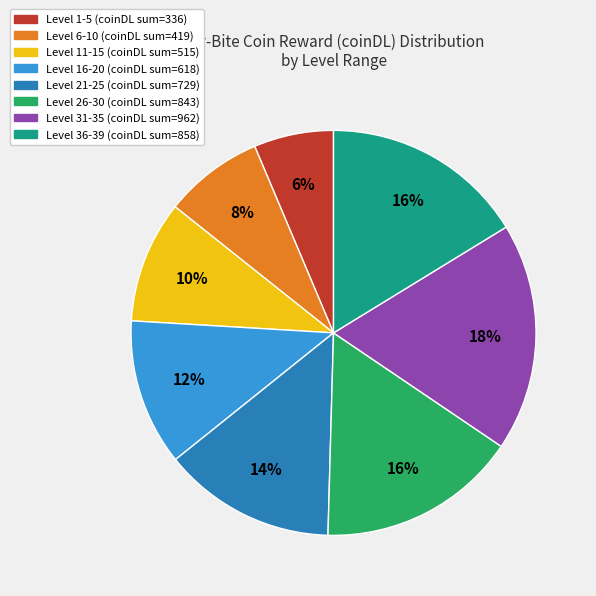

What is the largest slice in the pie chart?

Level 31-35